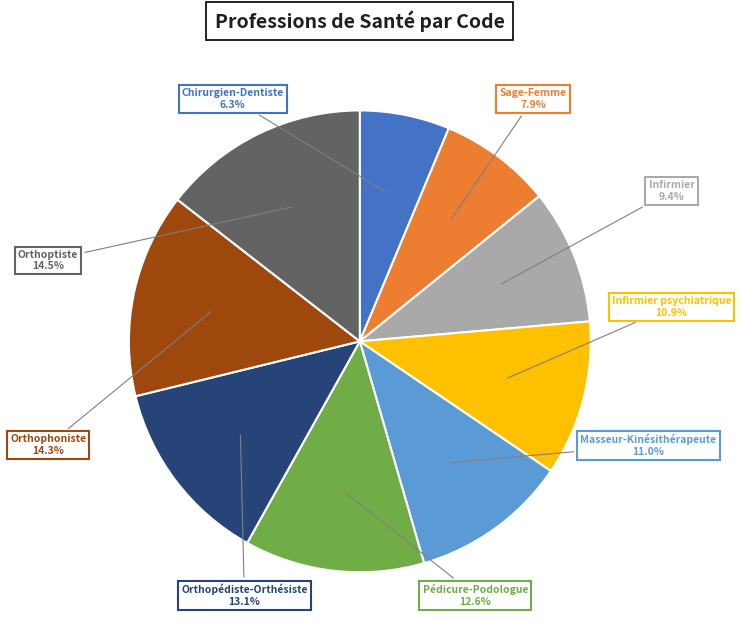

The Masseur-Kinésithérapeute slice represents 4% of the pie. True or false?

False